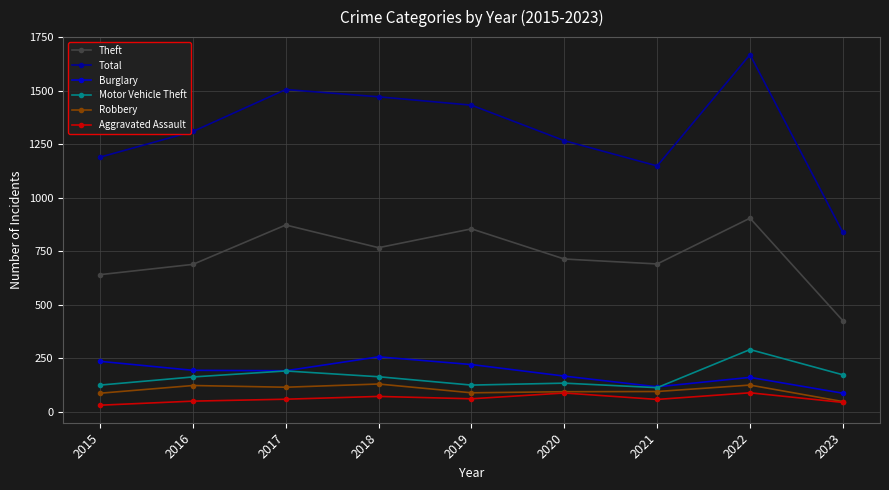

What is the difference between the Aggravated Assault values at 2017 and 2021?

1